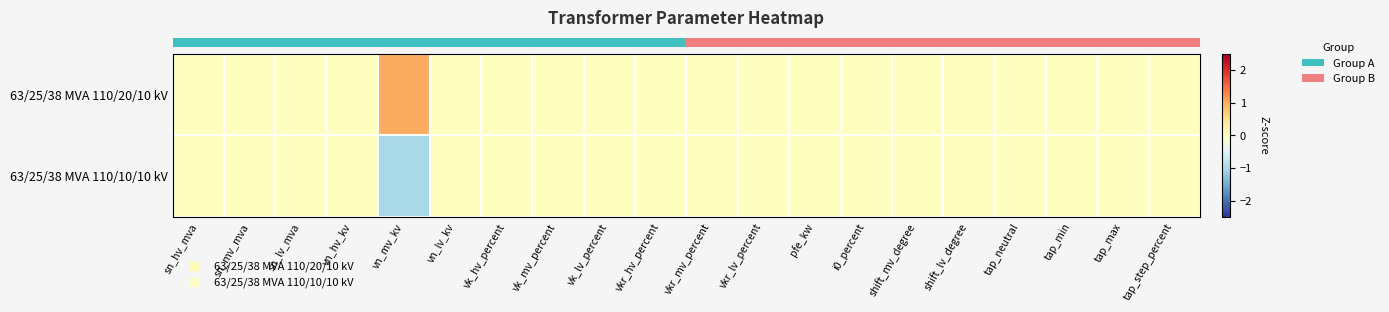

How many series are shown in this chart?

2